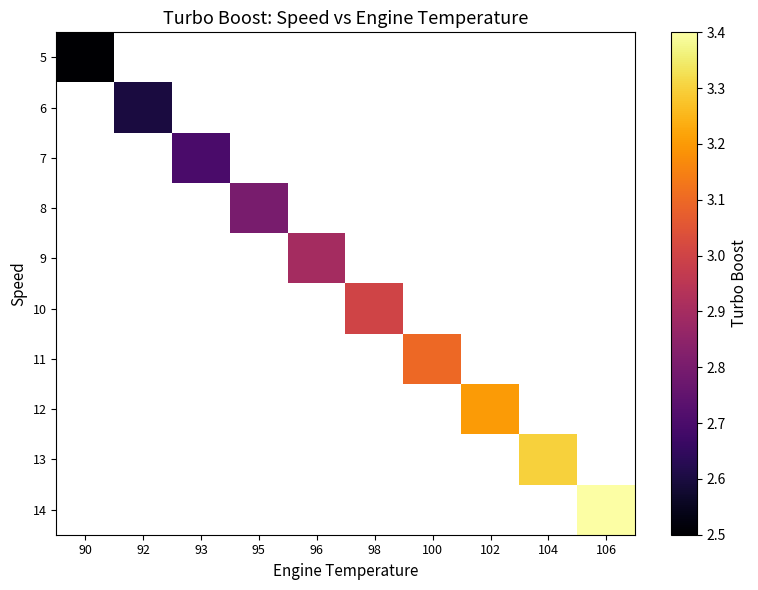

Count the number of data series in this chart.

10